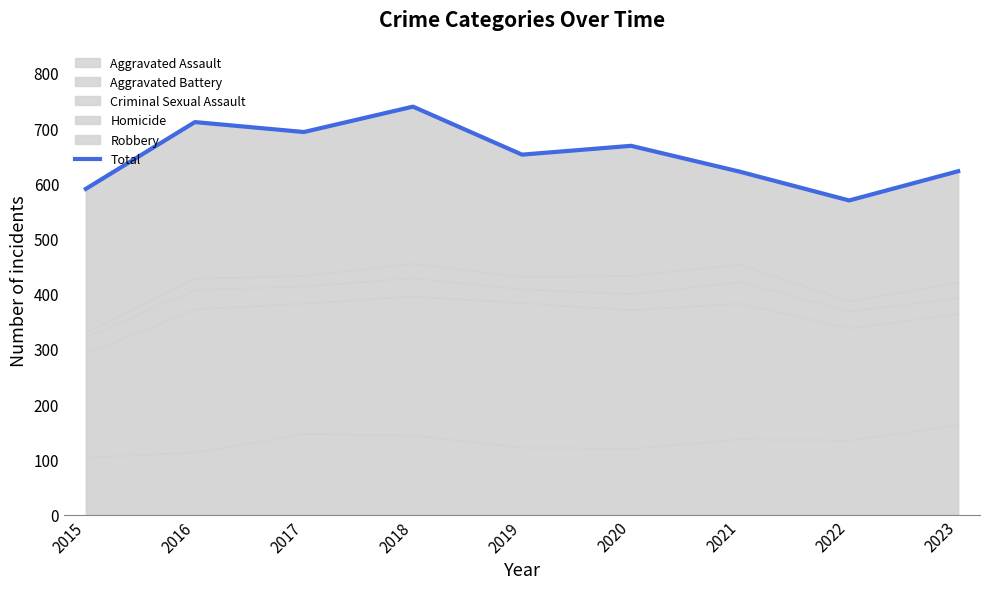

The value at 2018 is 185. True or false?

False